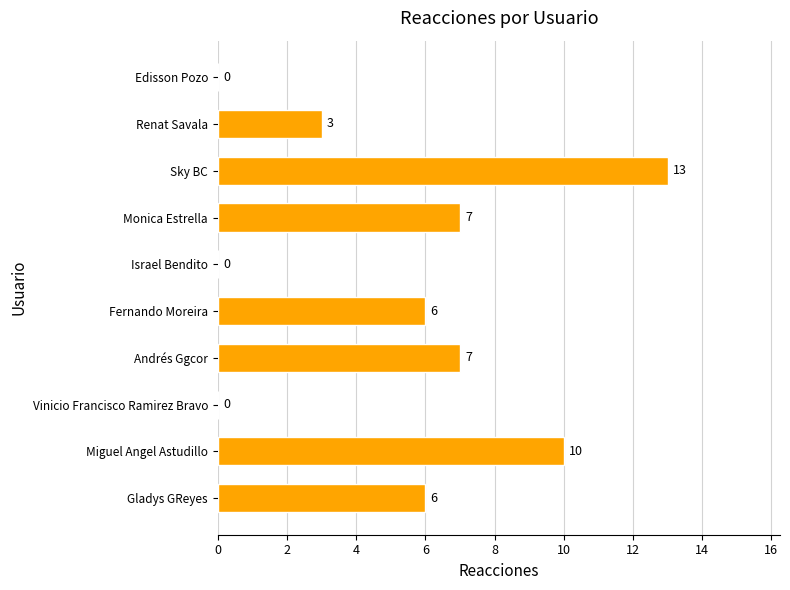

What is the sum of all values?

52